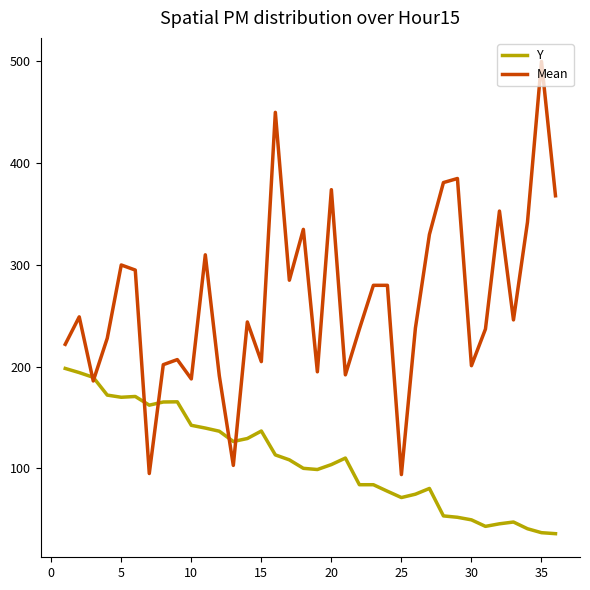

Which series has the largest range (max minus min)?

Mean